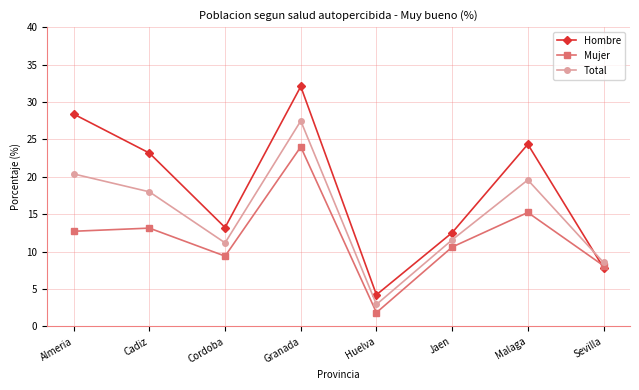

How many intersections are there between Hombre and Mujer?

1